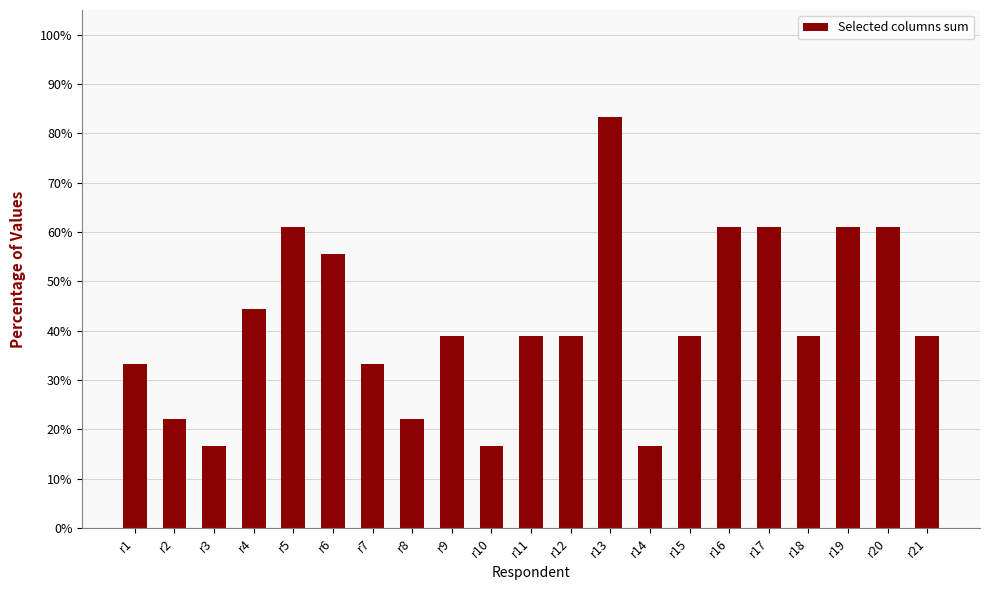

What value does the data have at r19?

61.1